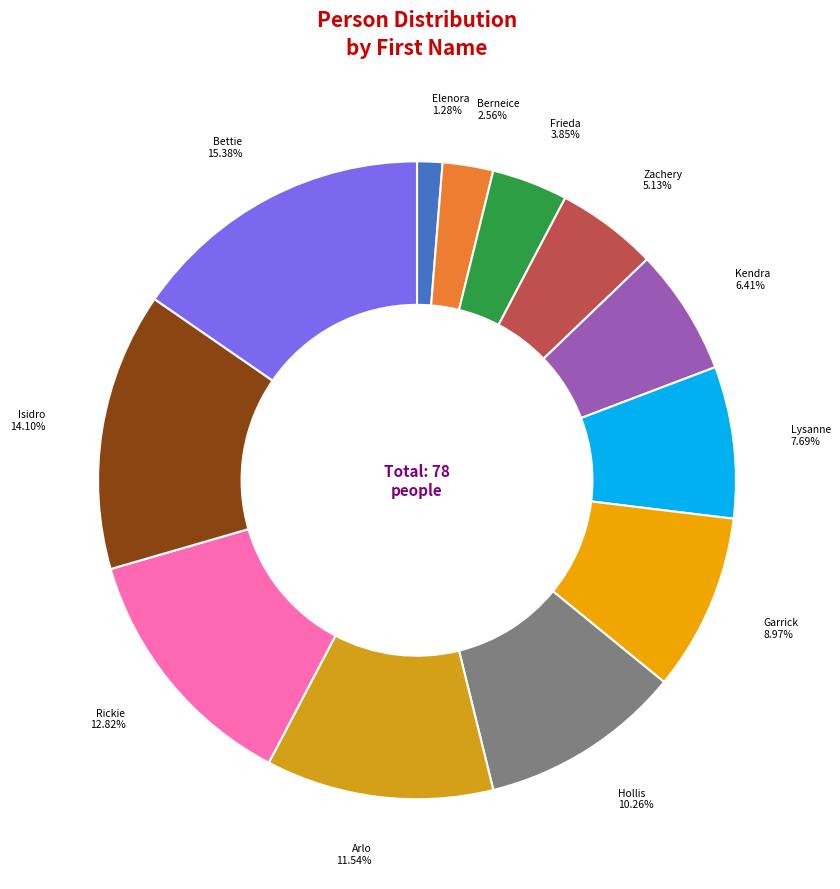

Rank the categories by value from lowest to highest.

Elenora, Berneice, Frieda, Zachery, Kendra, Lysanne, Garrick, Hollis, Arlo, Rickie, Isidro, Bettie